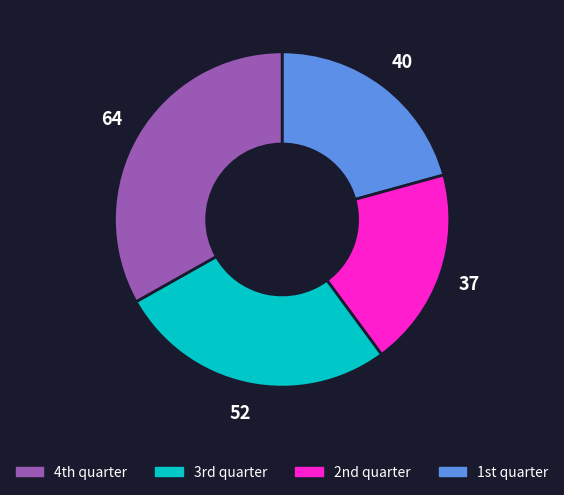

Does any single category account for the majority?

No